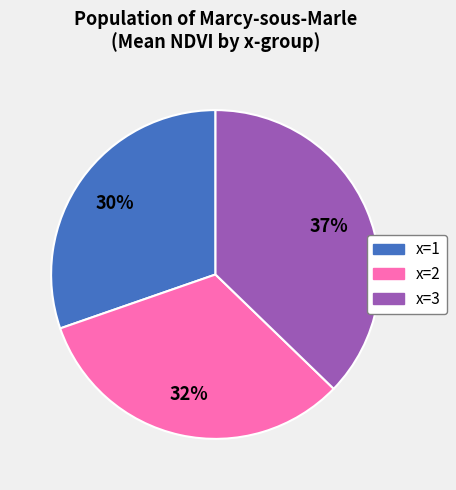

To the nearest percent, what is the average slice percentage?

33%